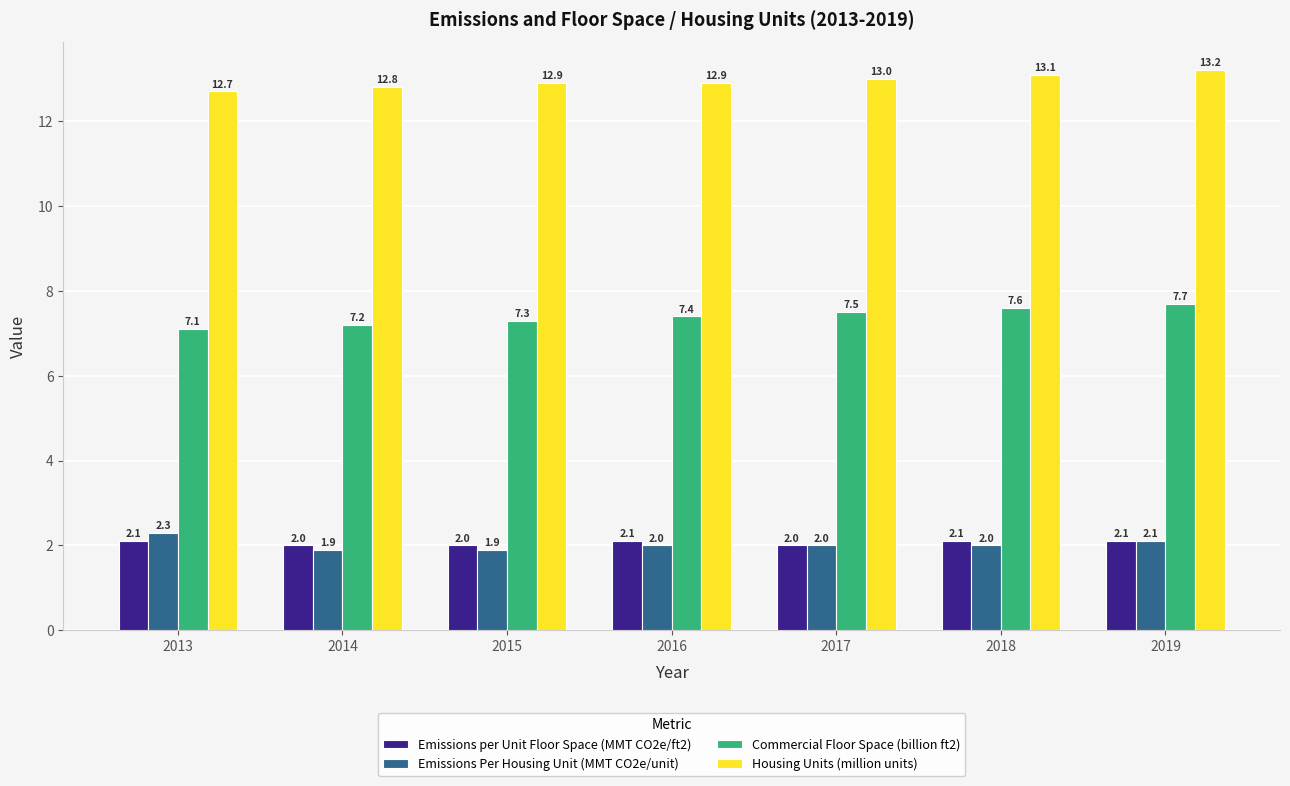

What value does the Emissions per Unit Floor Space (MMT CO2e/ft2) series have at 2017?

2.0